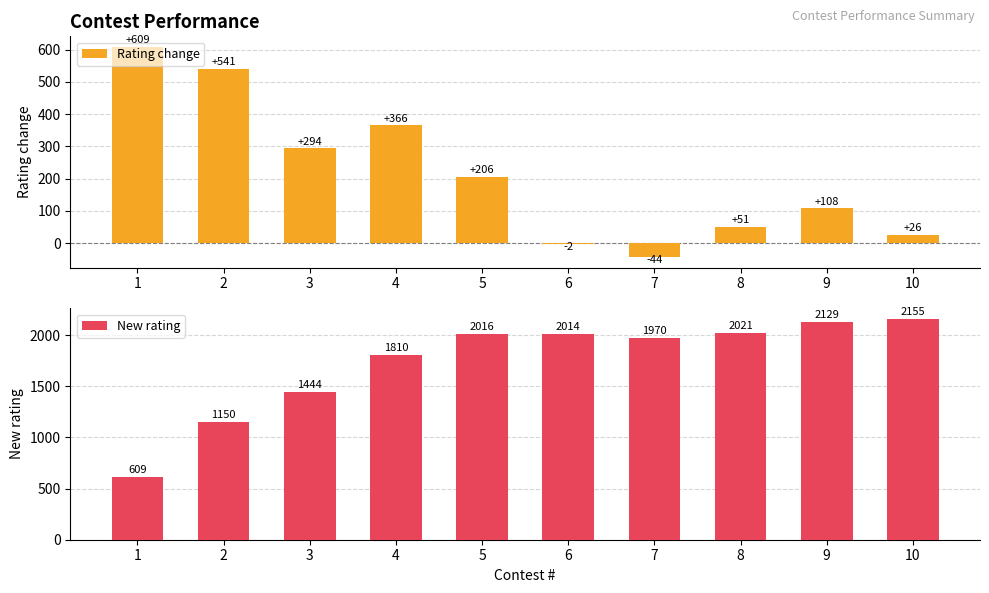

At which label is New rating closest to 1382?

3